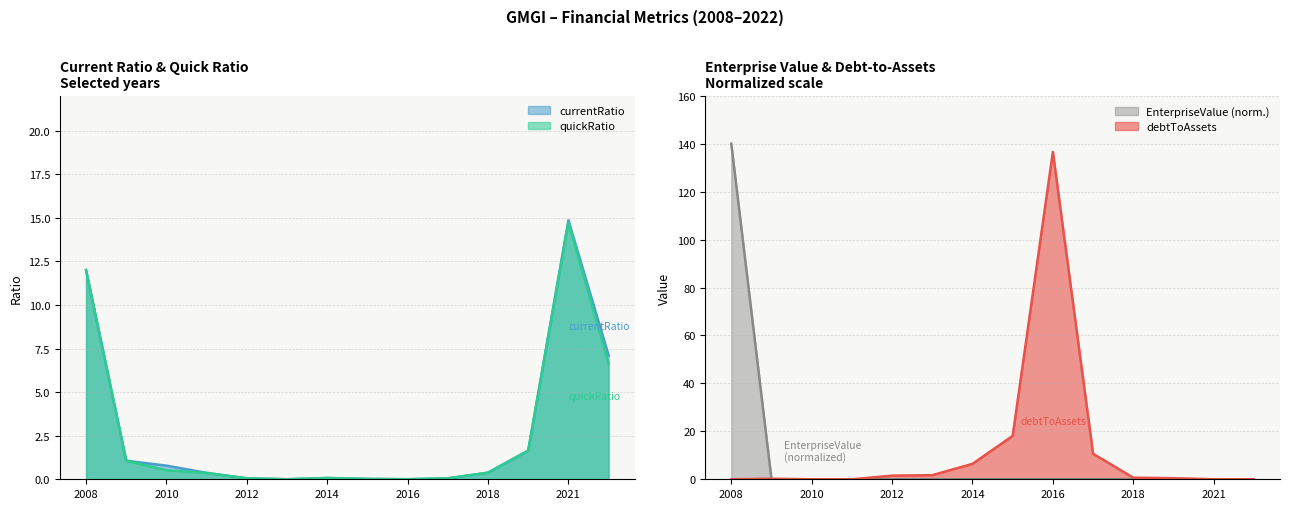

Which series ends up on top after the final intersection of debtToAssets and quickRatio?

quickRatio